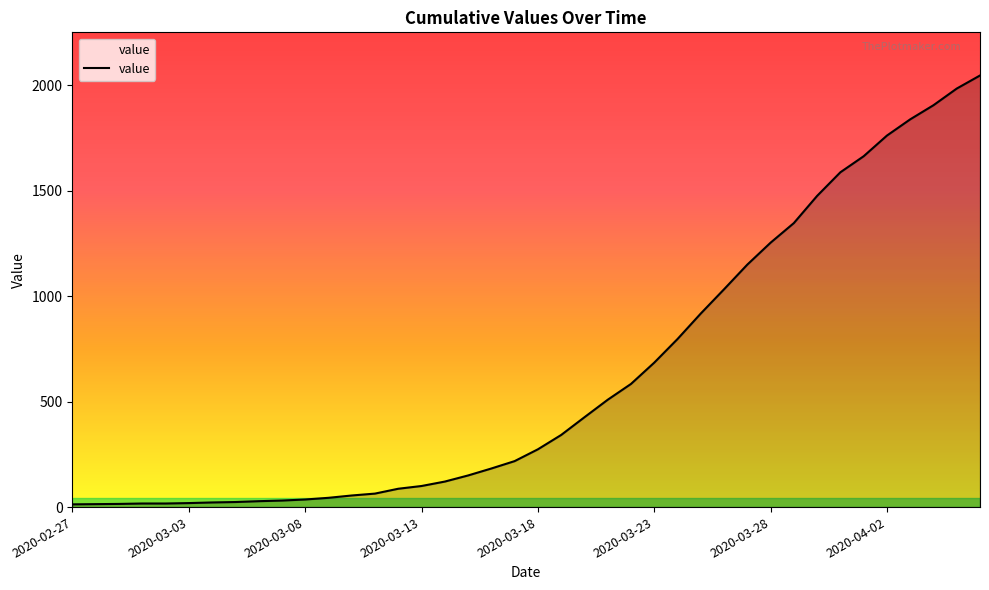

What is the greatest value displayed?

2047